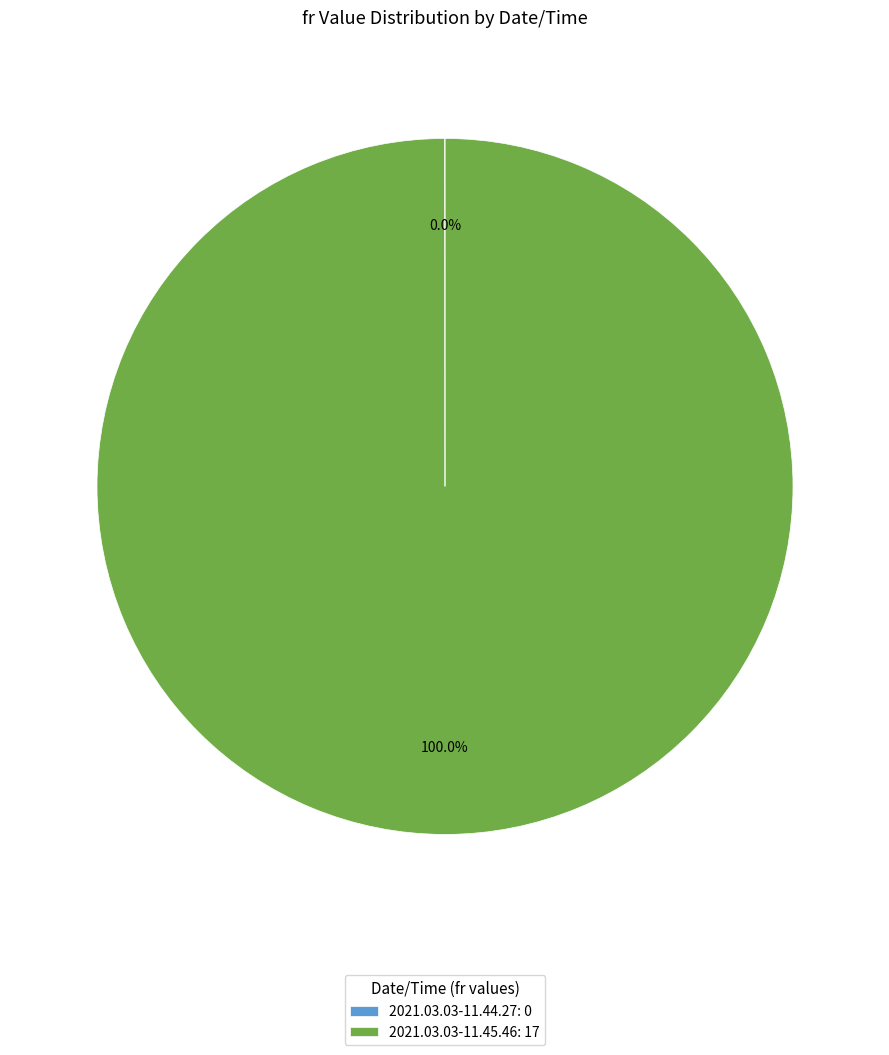

Is 2021.03.03-11.45.46 the majority of the pie?

Yes